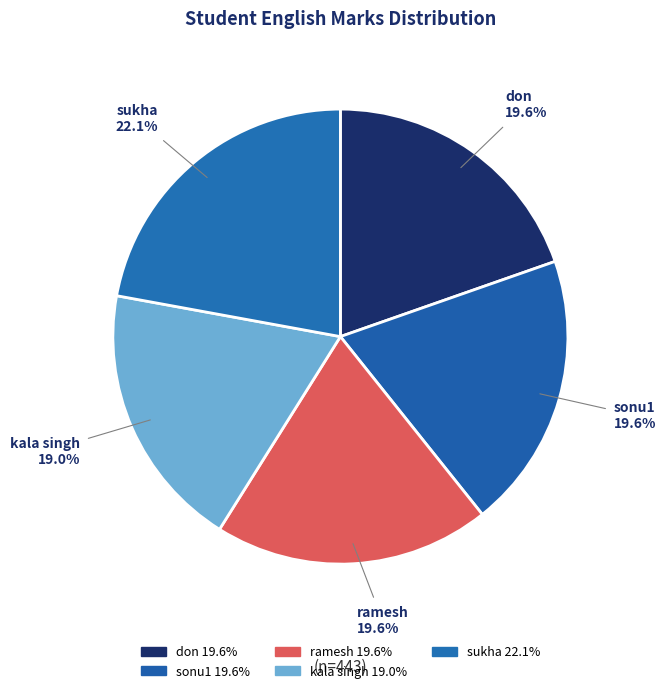

Approximately how many times larger is the value at kala singh 19.0% compared to sonu1 19.6%?

1.0